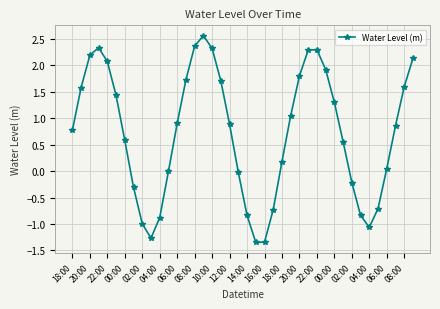

How many interior local valleys (lower than both neighbors) does the data have?

3